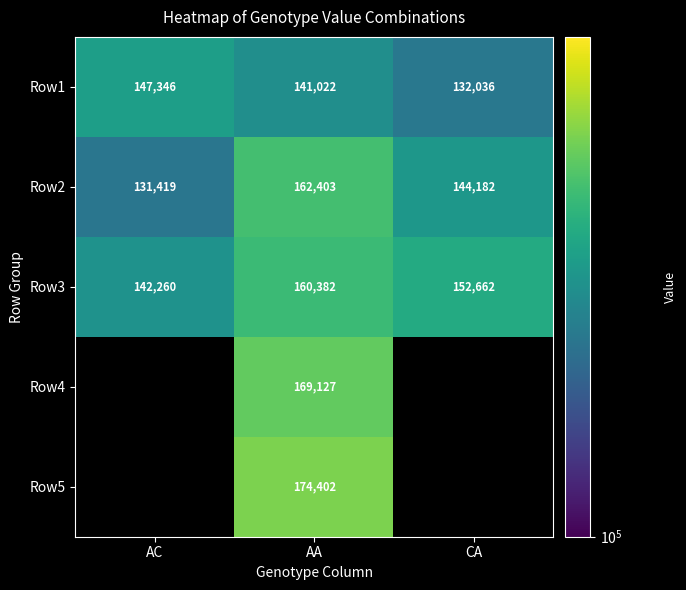

What is the spread (max minus min) of values at AA?

33380